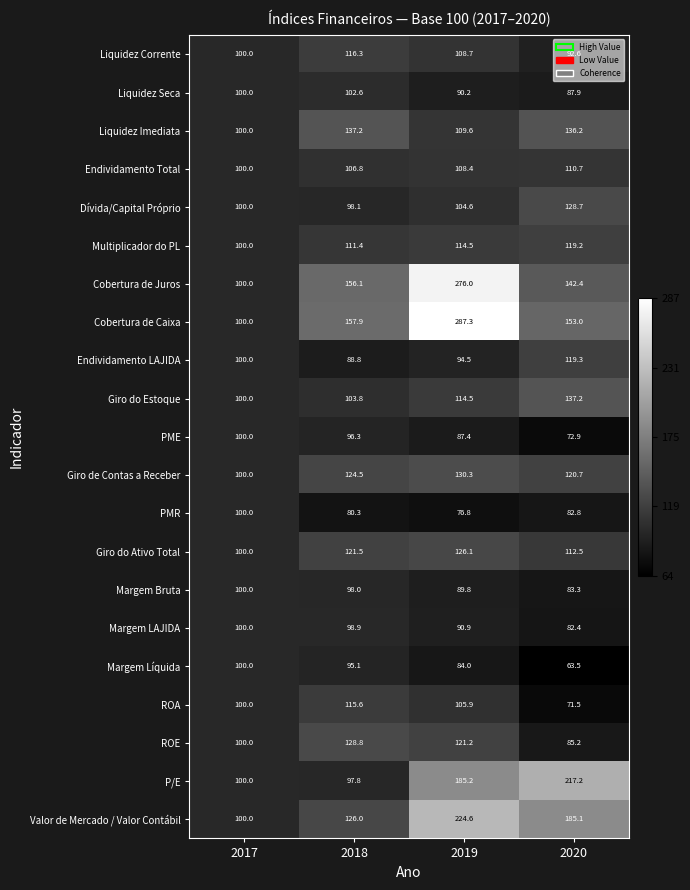

Which series has the widest spread of values?

Cobertura de Caixa